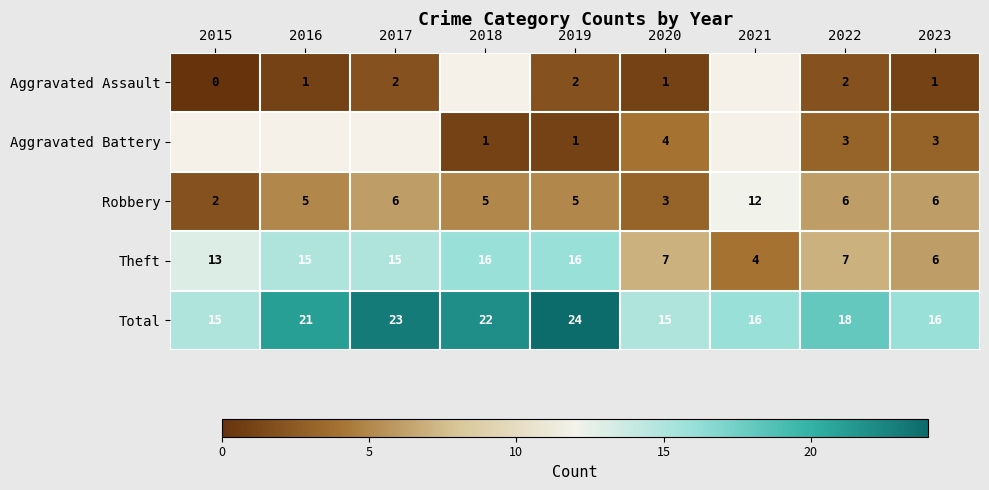

At 2022, list the series in order from smallest to largest.

Aggravated Assault, Aggravated Battery, Robbery, Theft, Total